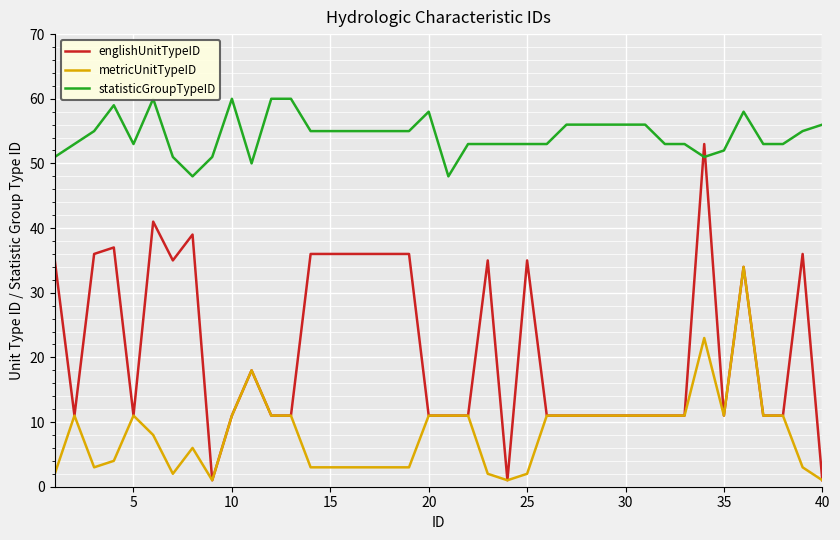

Rank the series by their average value, from lowest to highest.

metricUnitTypeID, englishUnitTypeID, statisticGroupTypeID